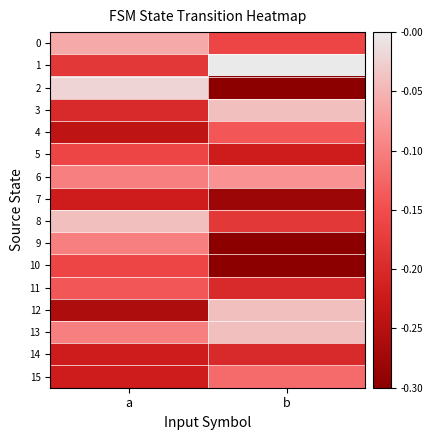

What is the total value across all series at b?

-2.6